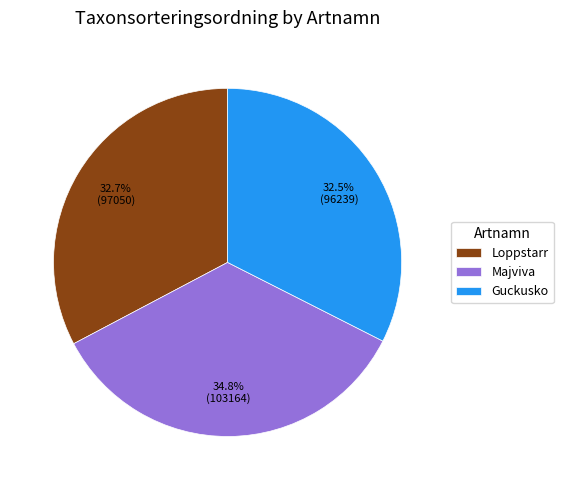

To the nearest percent, what portion does Majviva represent?

35%